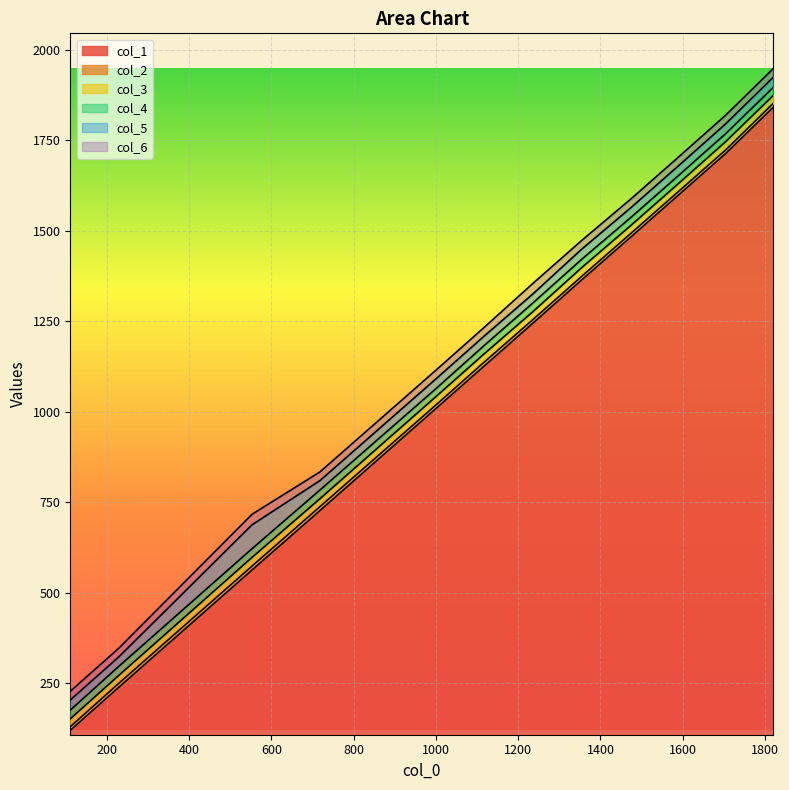

True or false: col_6 and col_3 intersect in this chart.

False